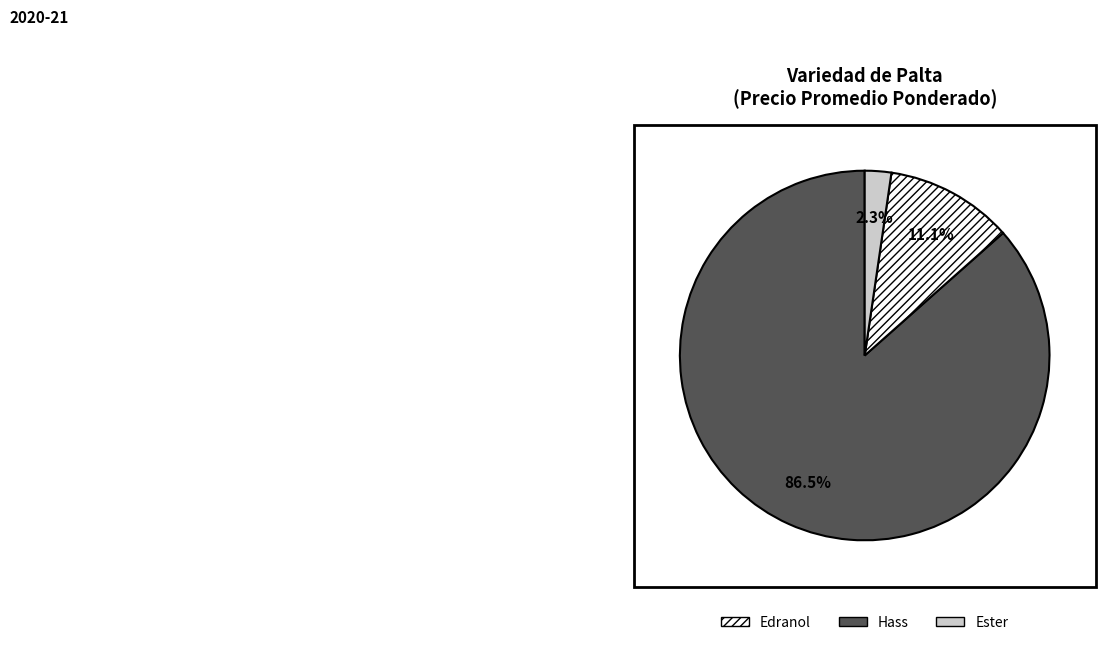

Is there any slice that represents more than half of the pie?

Yes